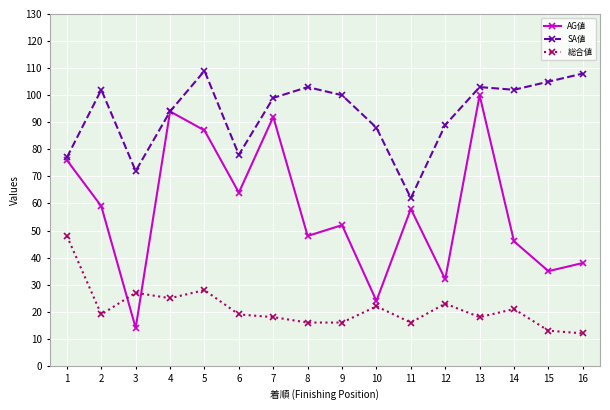

Which series changed the most between 2 and 7?

AG値